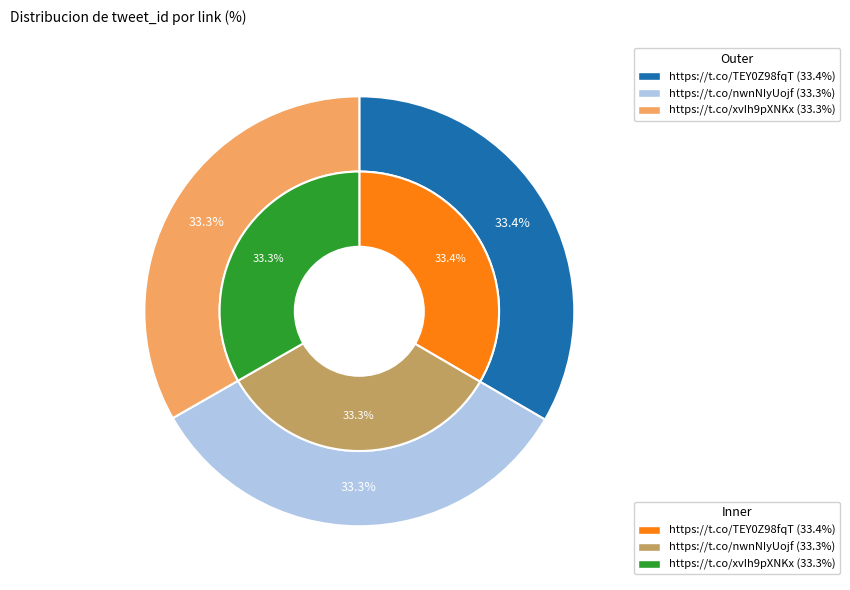

What is the smallest slice in the pie chart?

https://t.co/xvIh9pXNKx